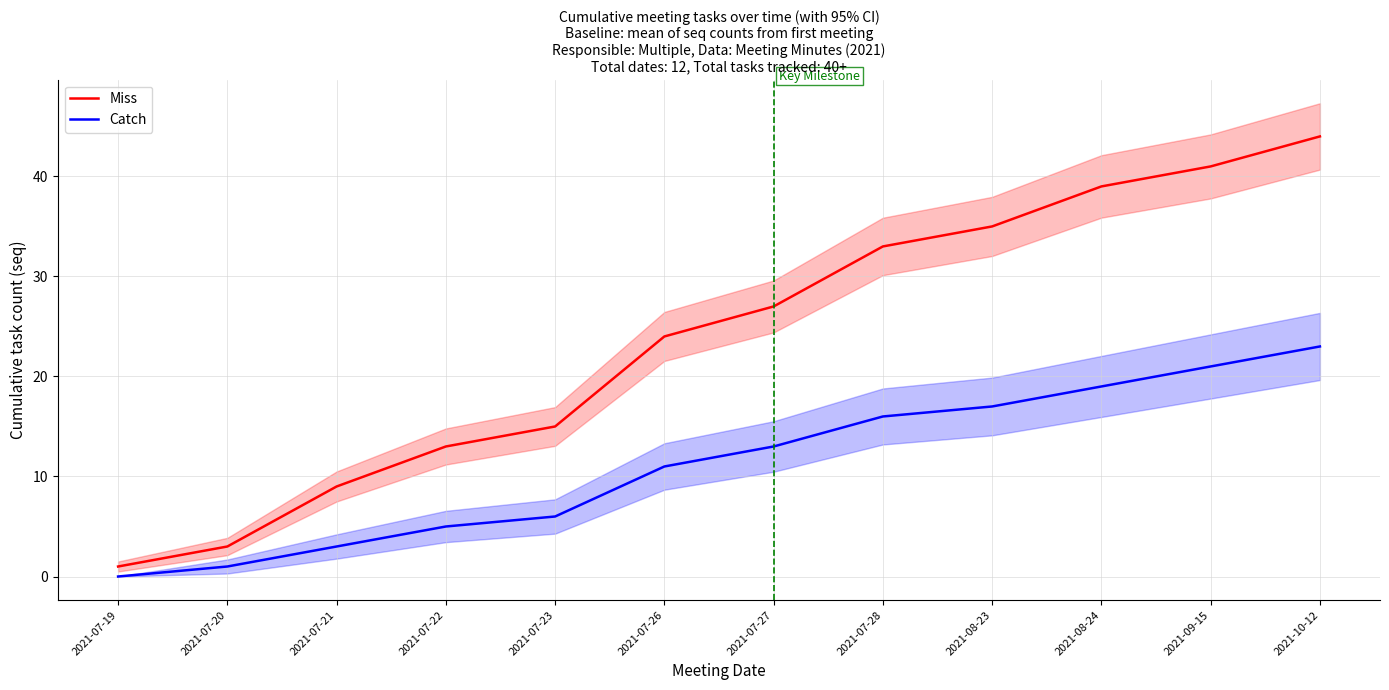

True or false: Catch and Miss intersect in this chart.

False